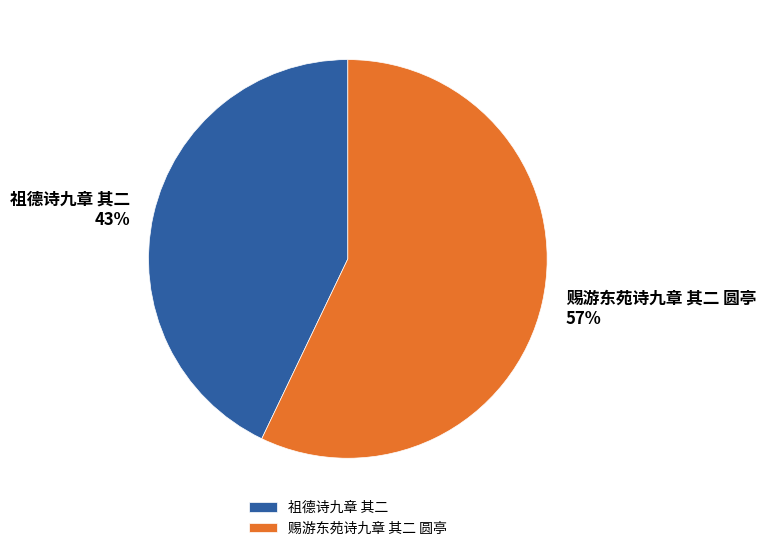

Which category has the biggest portion of the pie?

赐游东苑诗九章 其二 圆亭